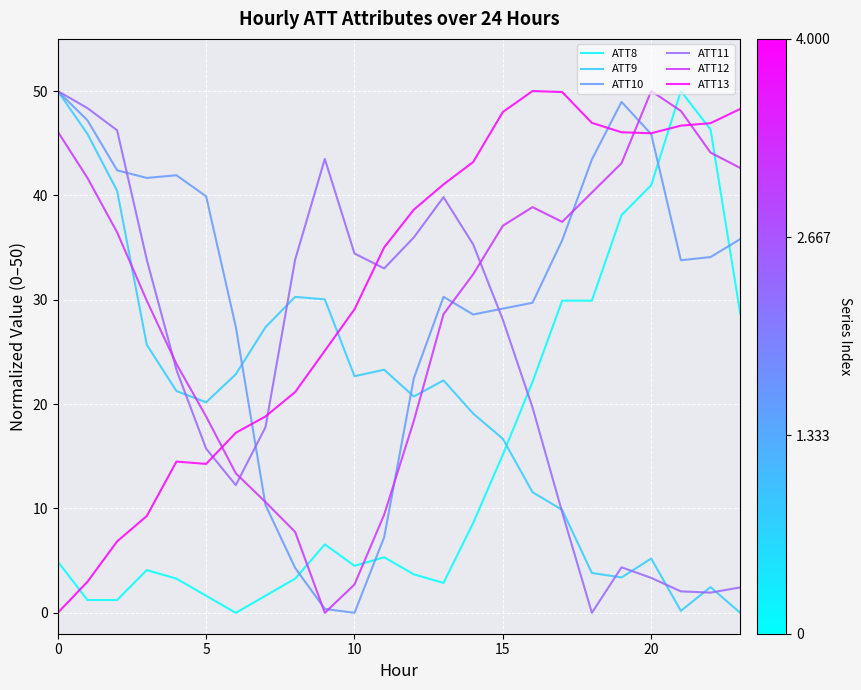

What is the greatest value displayed?

50.0